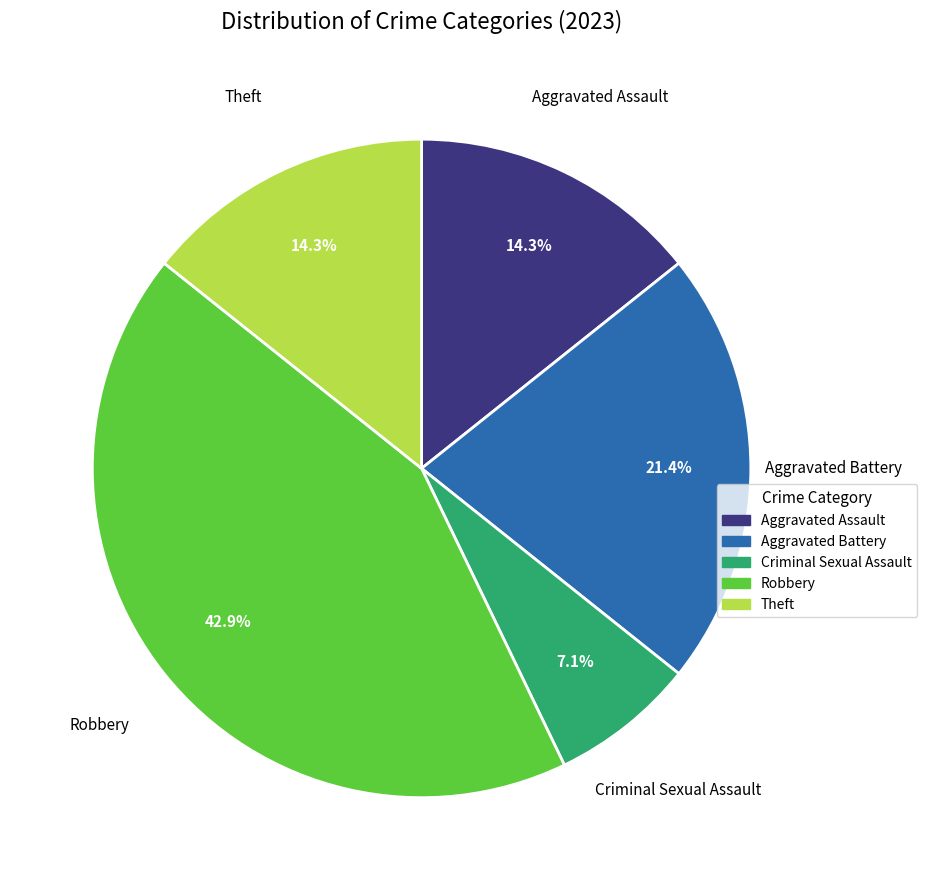

Is there any slice that represents more than half of the pie?

No